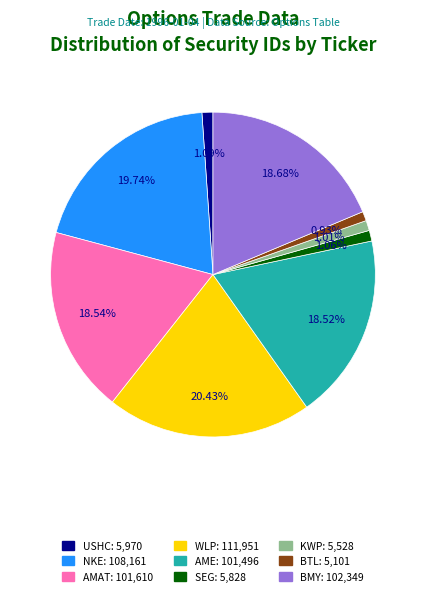

Do KWP and USHC together represent more than half of the pie?

No